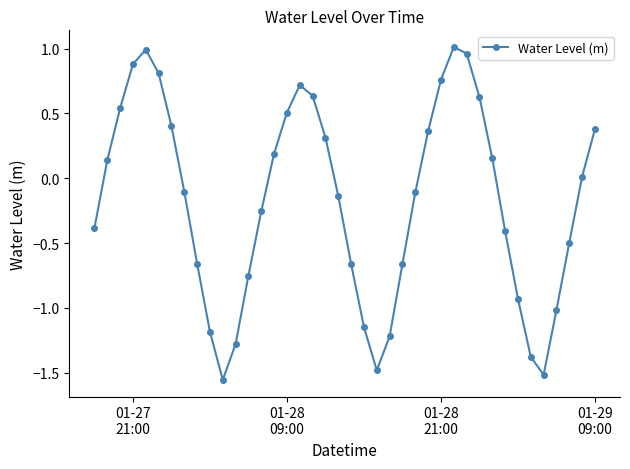

What is the difference between the maximum and minimum values?

2.6